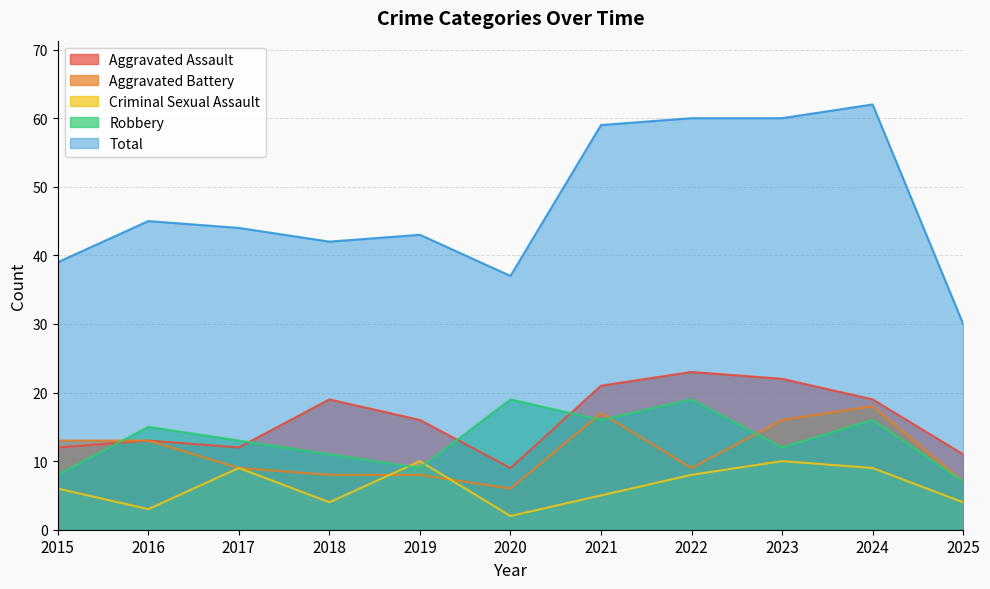

Is it true that Aggravated Assault equals 16 at 2019?

True